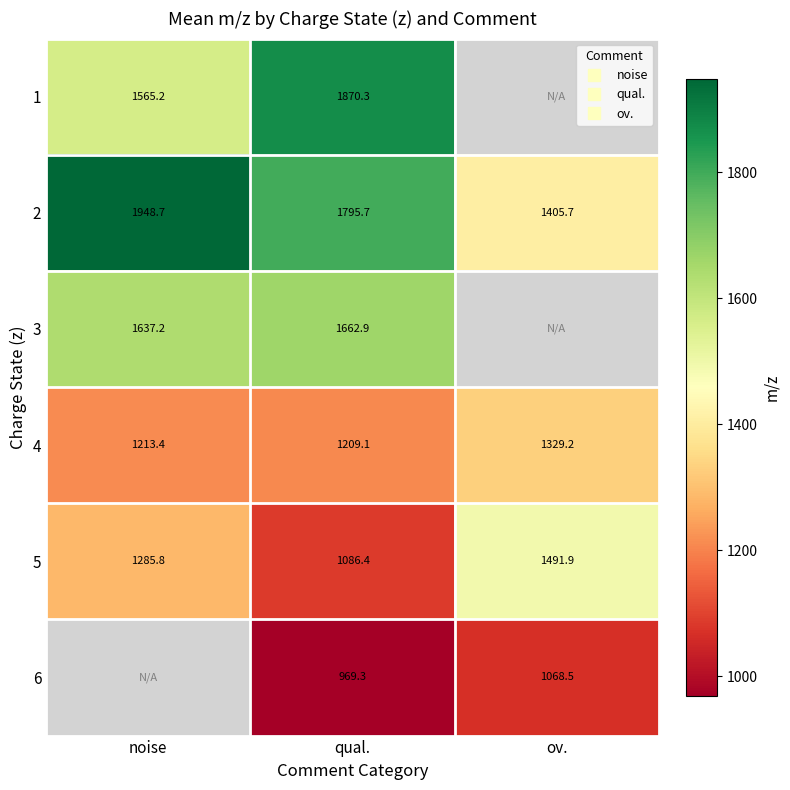

At which category is the sum across all series the highest?

qual.